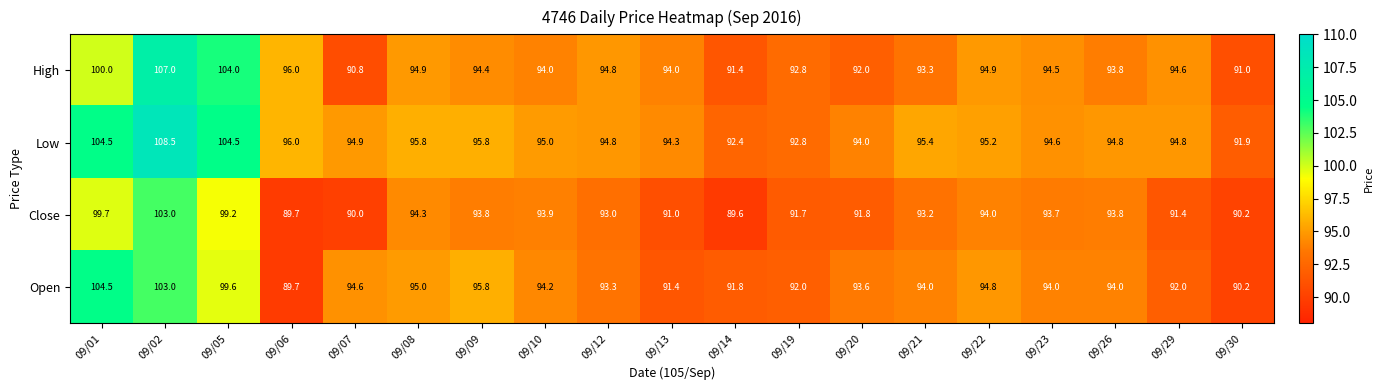

True or false: Open has a value of 104.5 at 09/01.

True